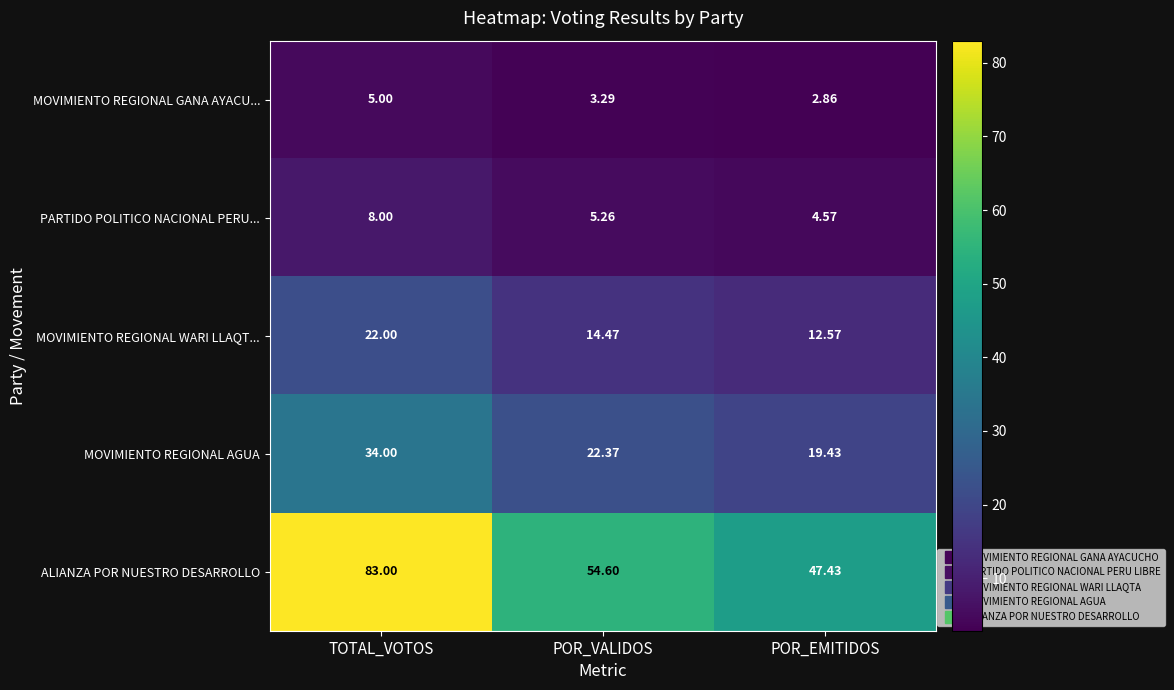

How many values in the PARTIDO POLITICO NACIONAL PERU... series are below 5?

1